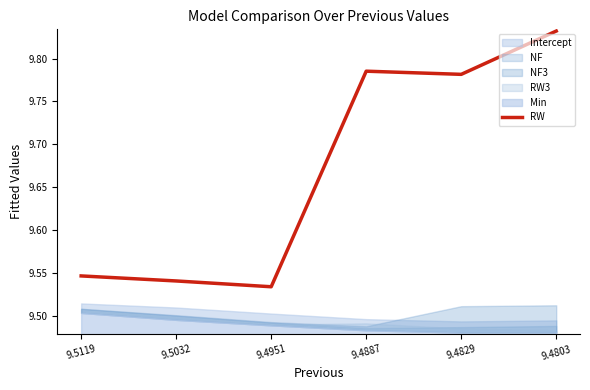

True or false: there are more than 0 points higher than both neighbors.

True